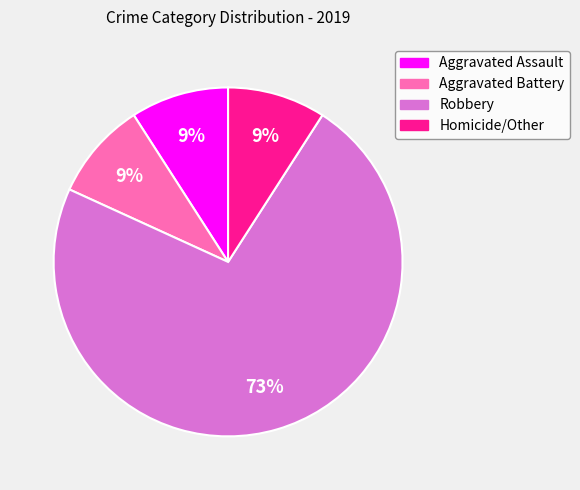

Do Aggravated Assault and Robbery together represent more than half of the pie?

Yes